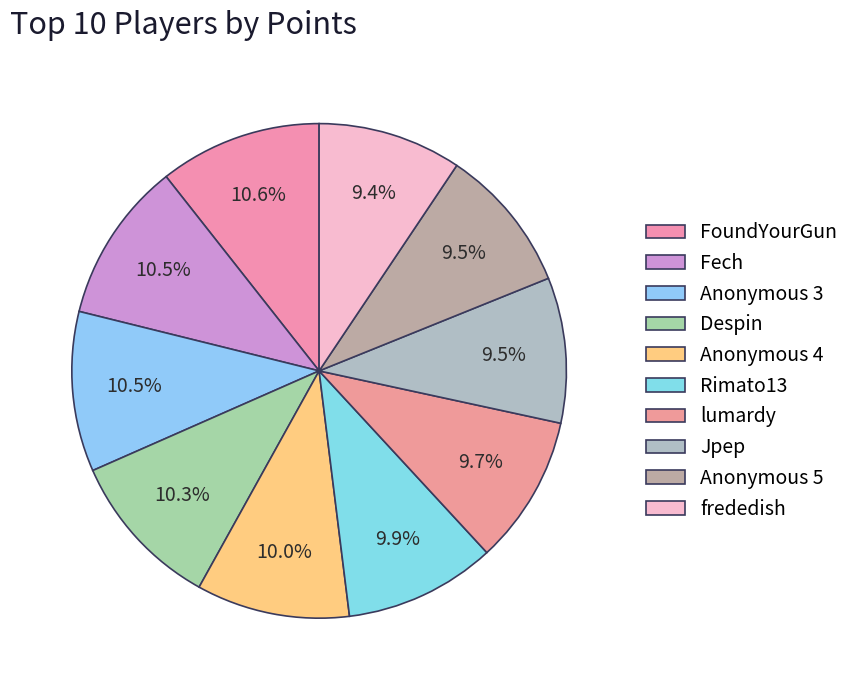

What is the largest slice in the pie chart?

FoundYourGun